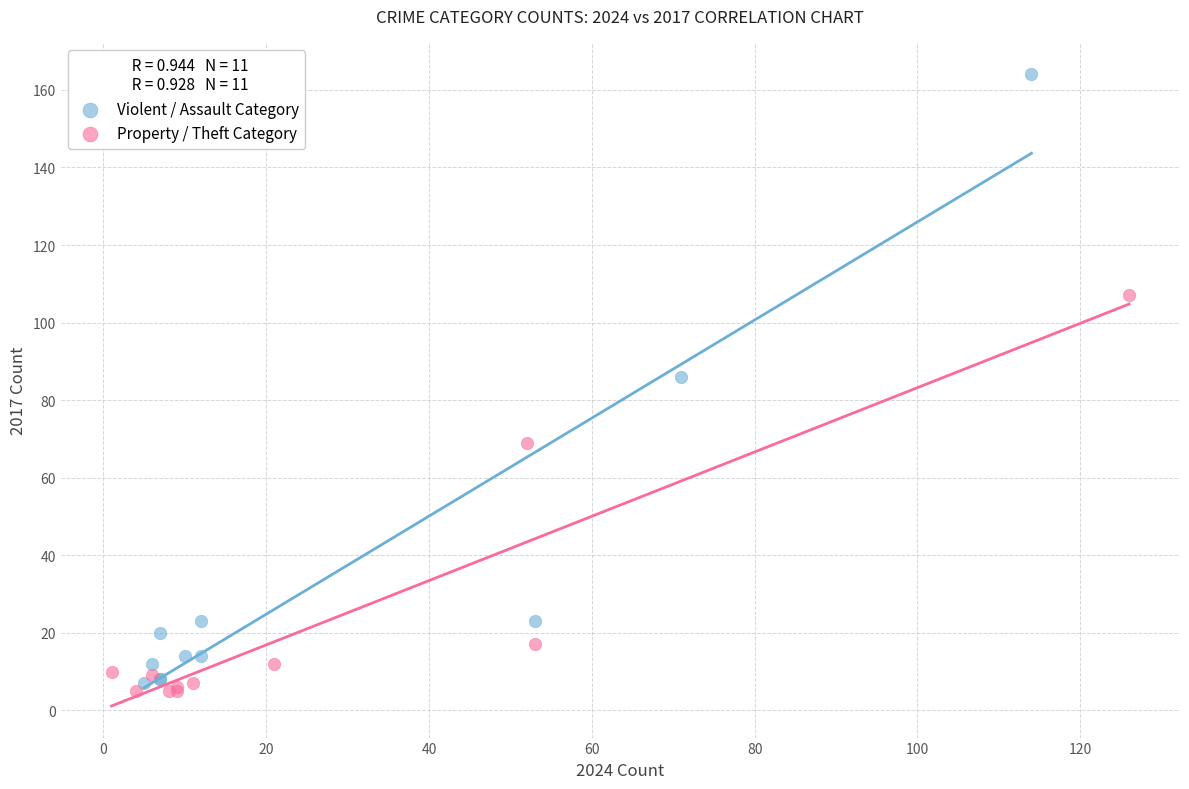

Which series contains the lowest Y value?

Property / Theft Category